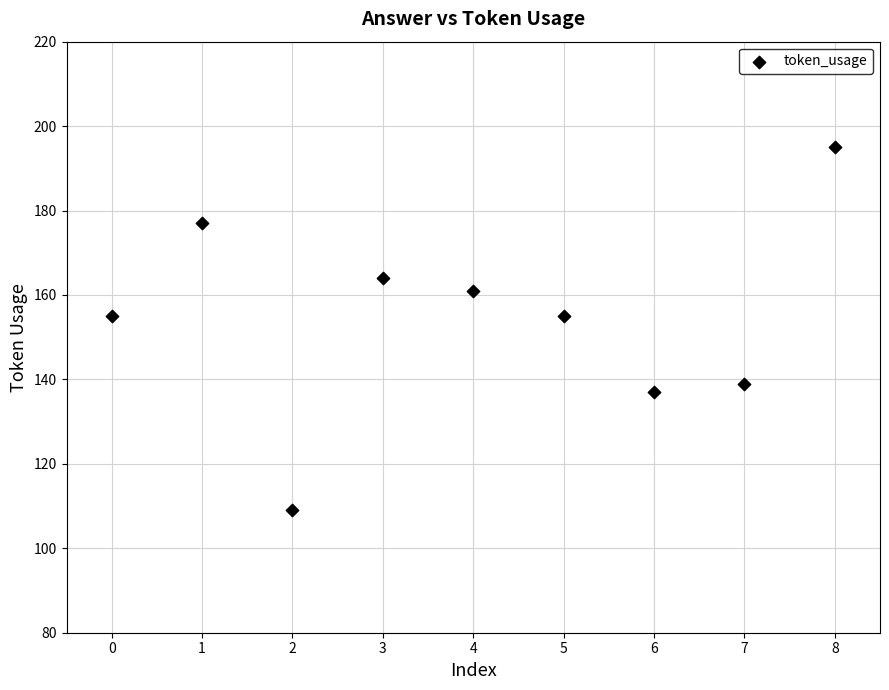

What is the average Y value?

155